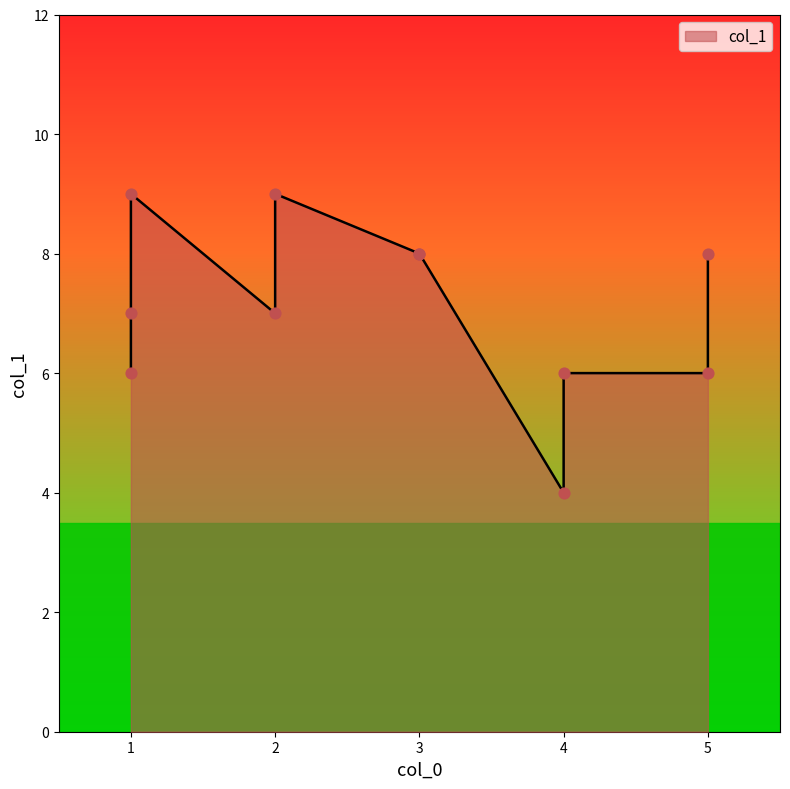

What is the change in value from 4 to 1?

+5